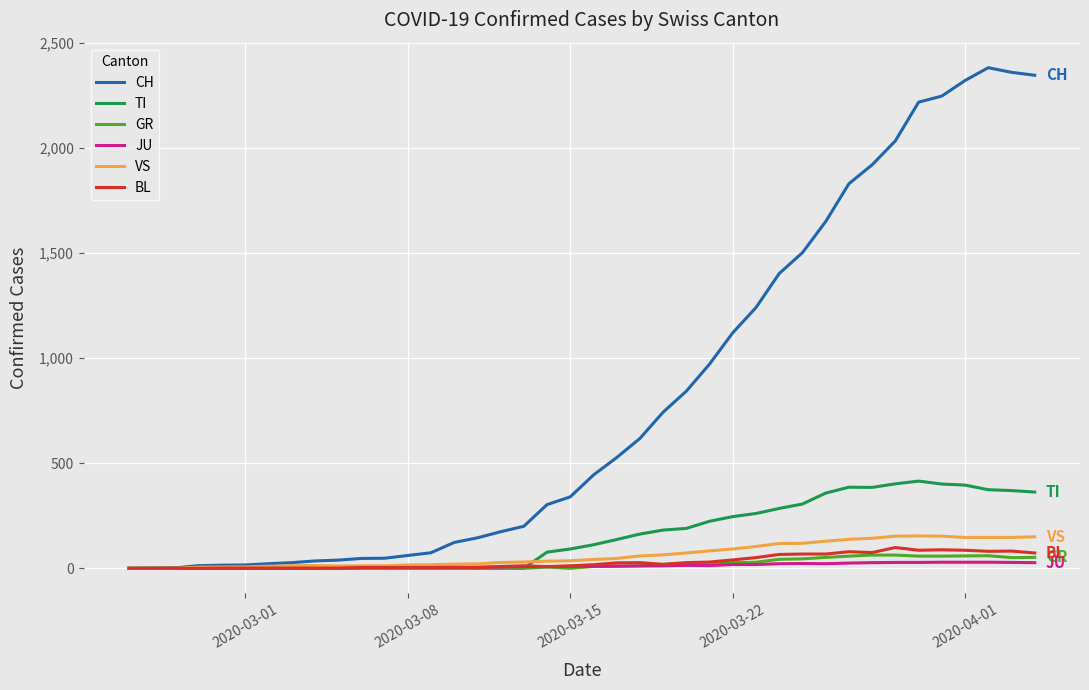

Which series has the widest spread of values?

CH